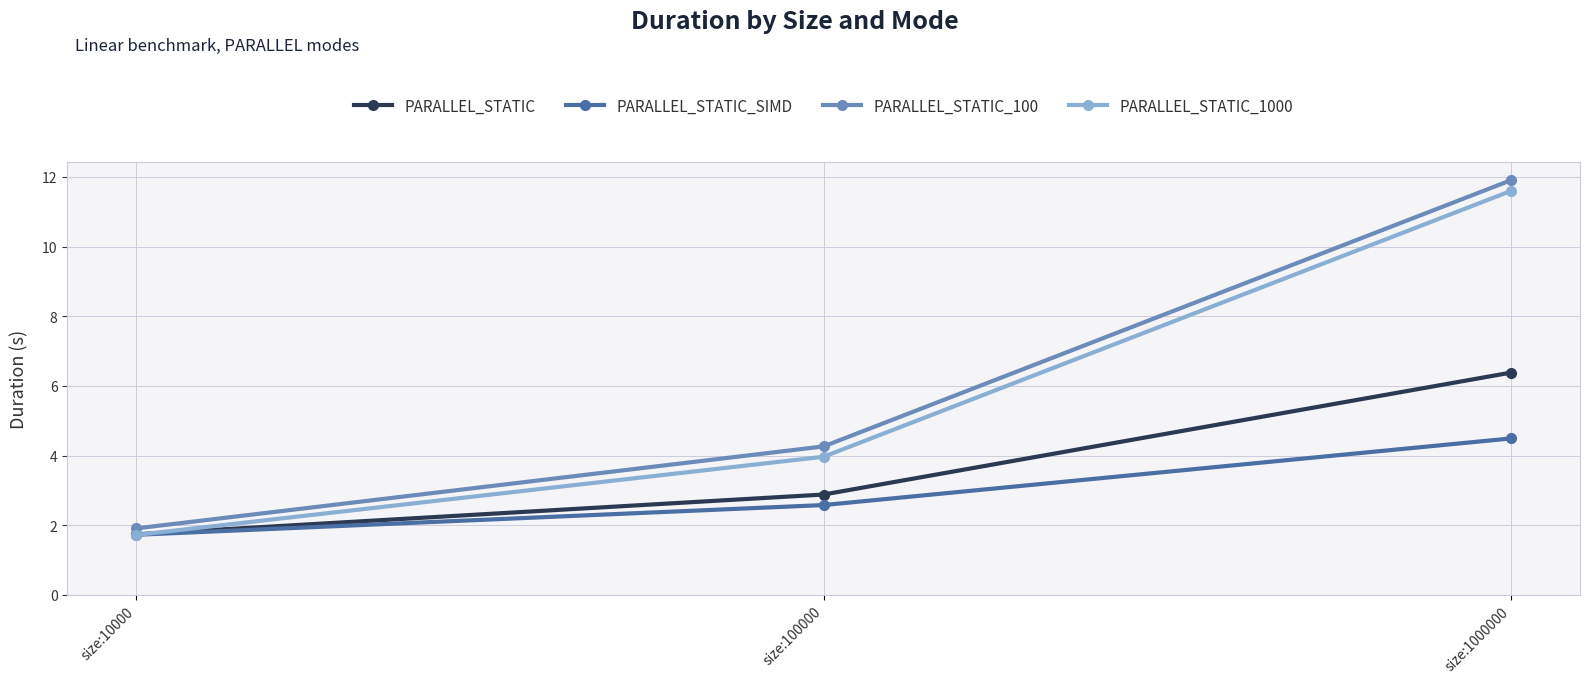

List the series in order of their peak value, highest first.

PARALLEL_STATIC_100, PARALLEL_STATIC_1000, PARALLEL_STATIC, PARALLEL_STATIC_SIMD